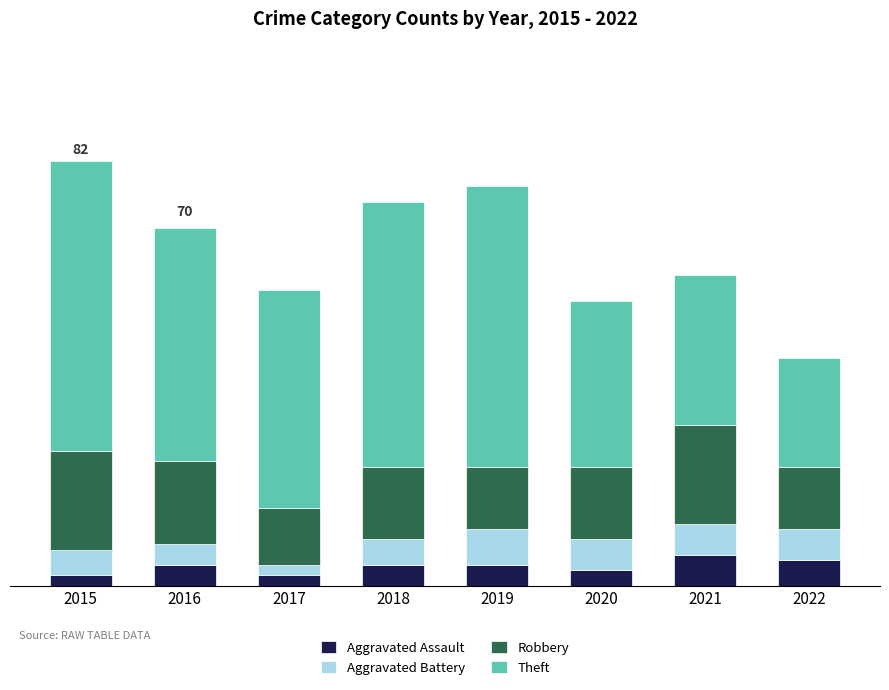

Are the bars horizontal?

No